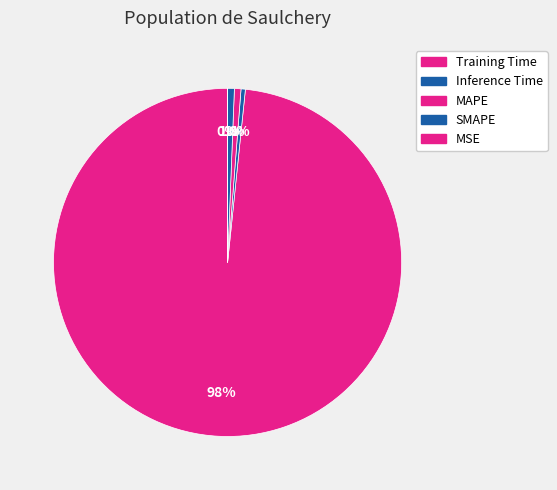

To the nearest percent, what is the combined percentage of MAPE and MSE?

1%